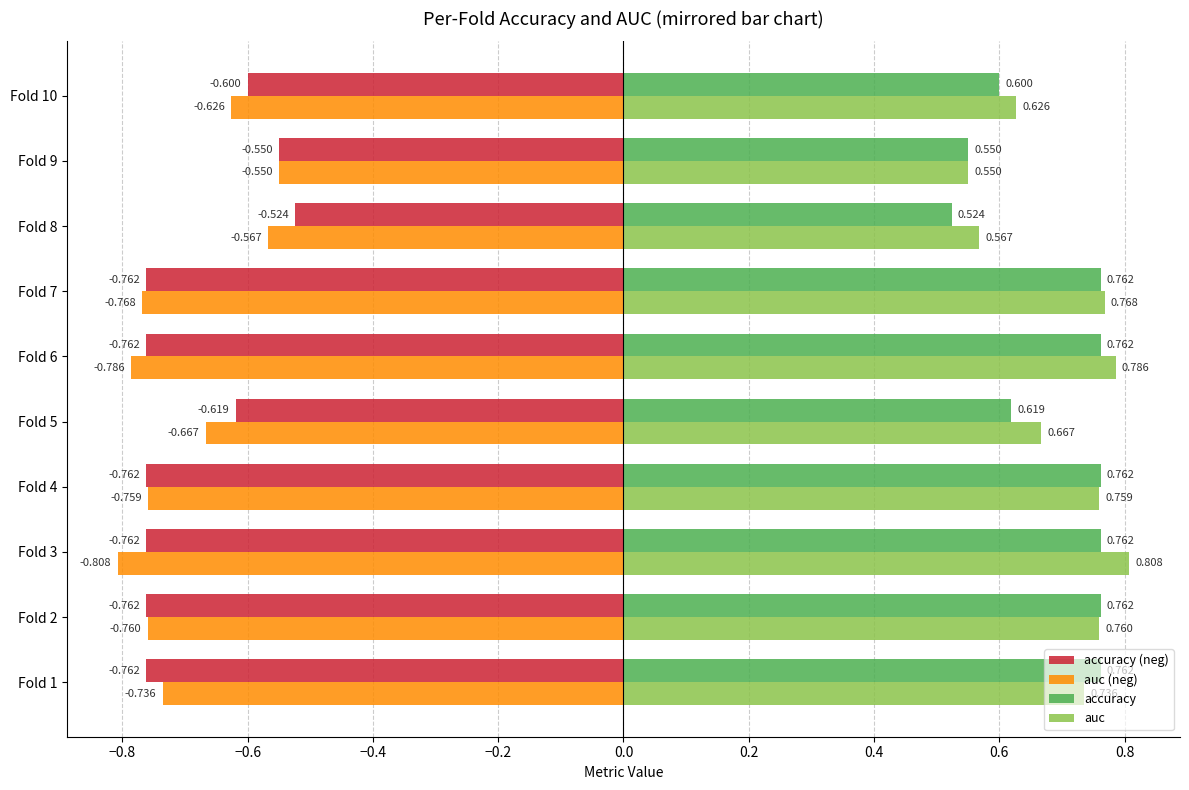

What are all the series names shown in the legend?

accuracy (neg), auc (neg), accuracy, auc